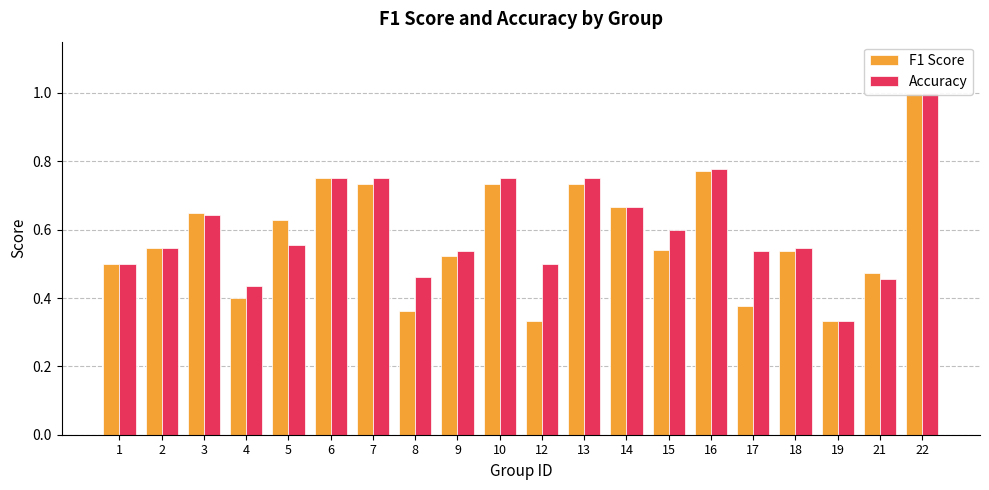

Are the bars grouped side by side (vs. stacked)?

Yes